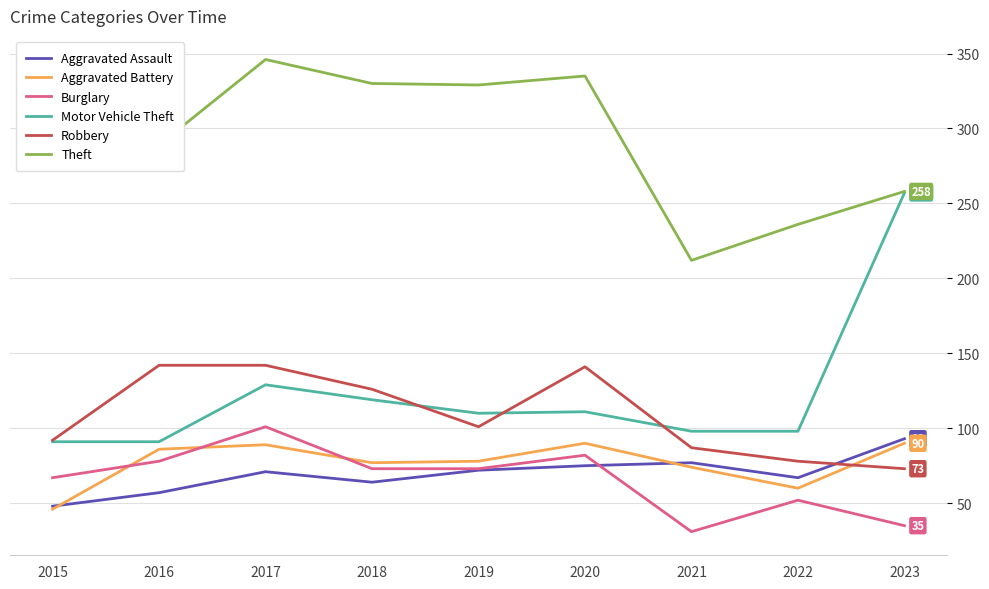

What is the approximate value of Aggravated Assault at 2022, to the nearest 5?

65